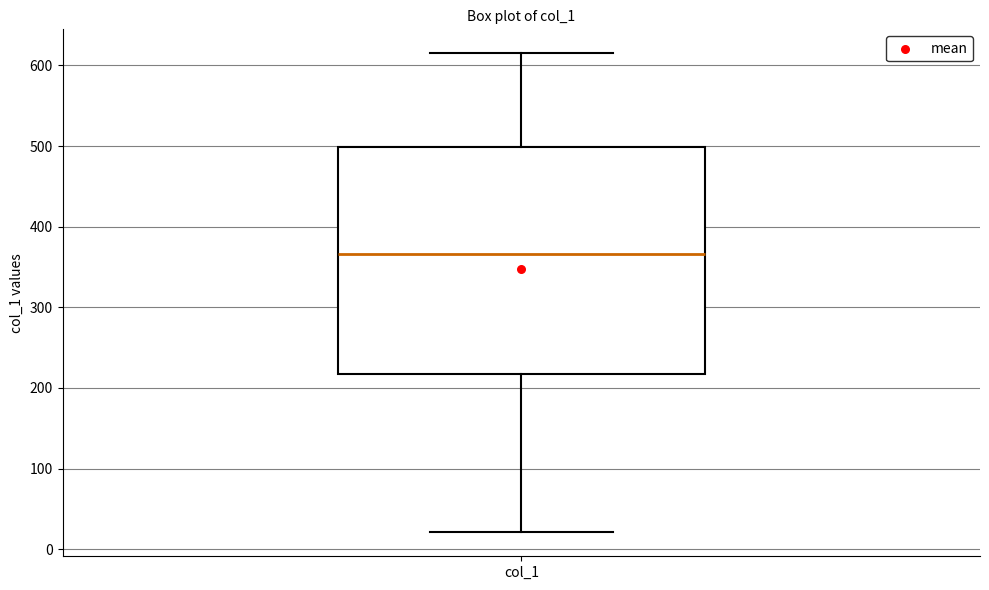

Where does the upper whisker of the box for col_1 end on the y-axis? The values are not printed on the chart, so give them approximately, as read against the axis.

620